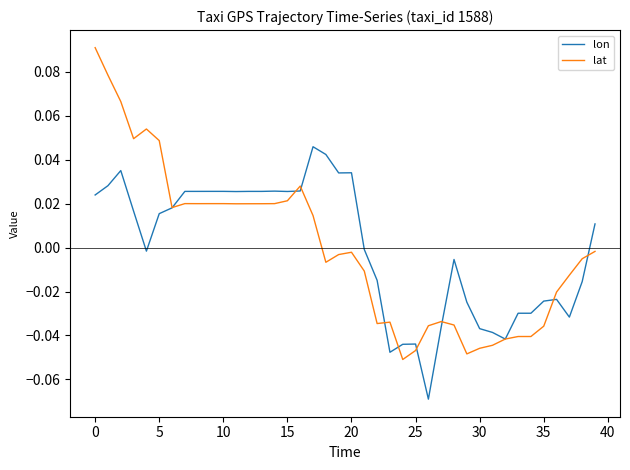

Which series has the largest range (max minus min)?

lat